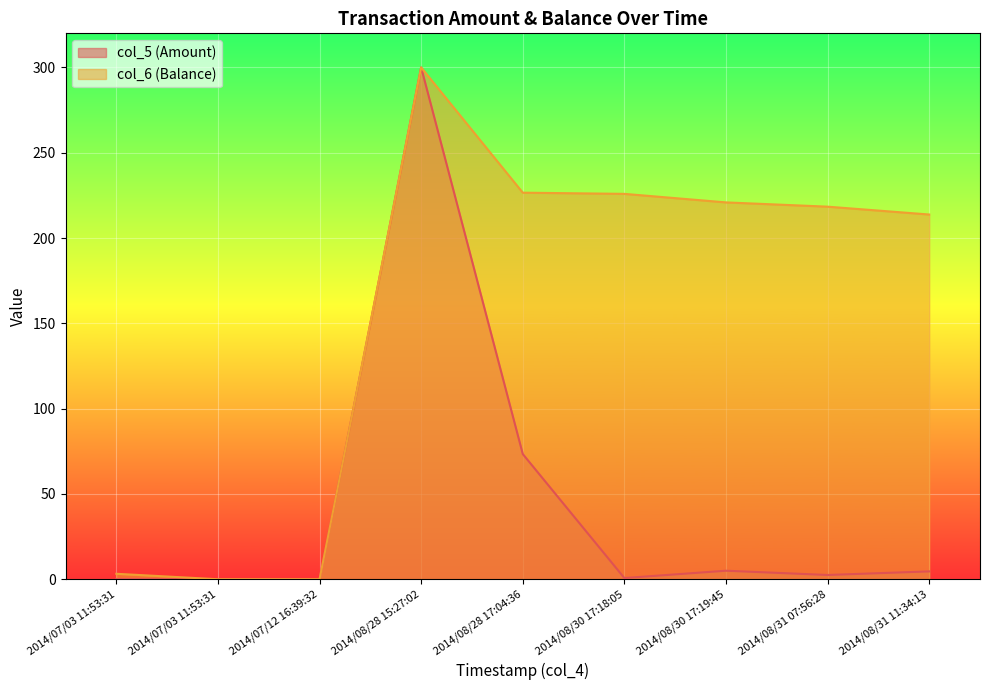

List the labels in order of col_6 (Balance) value, smallest first.

2014/07/03 11:53:31, 2014/07/12 16:39:32, 2014/07/03 11:53:31, 2014/08/31 11:34:13, 2014/08/31 07:56:28, 2014/08/30 17:19:45, 2014/08/30 17:18:05, 2014/08/28 17:04:36, 2014/08/28 15:27:02